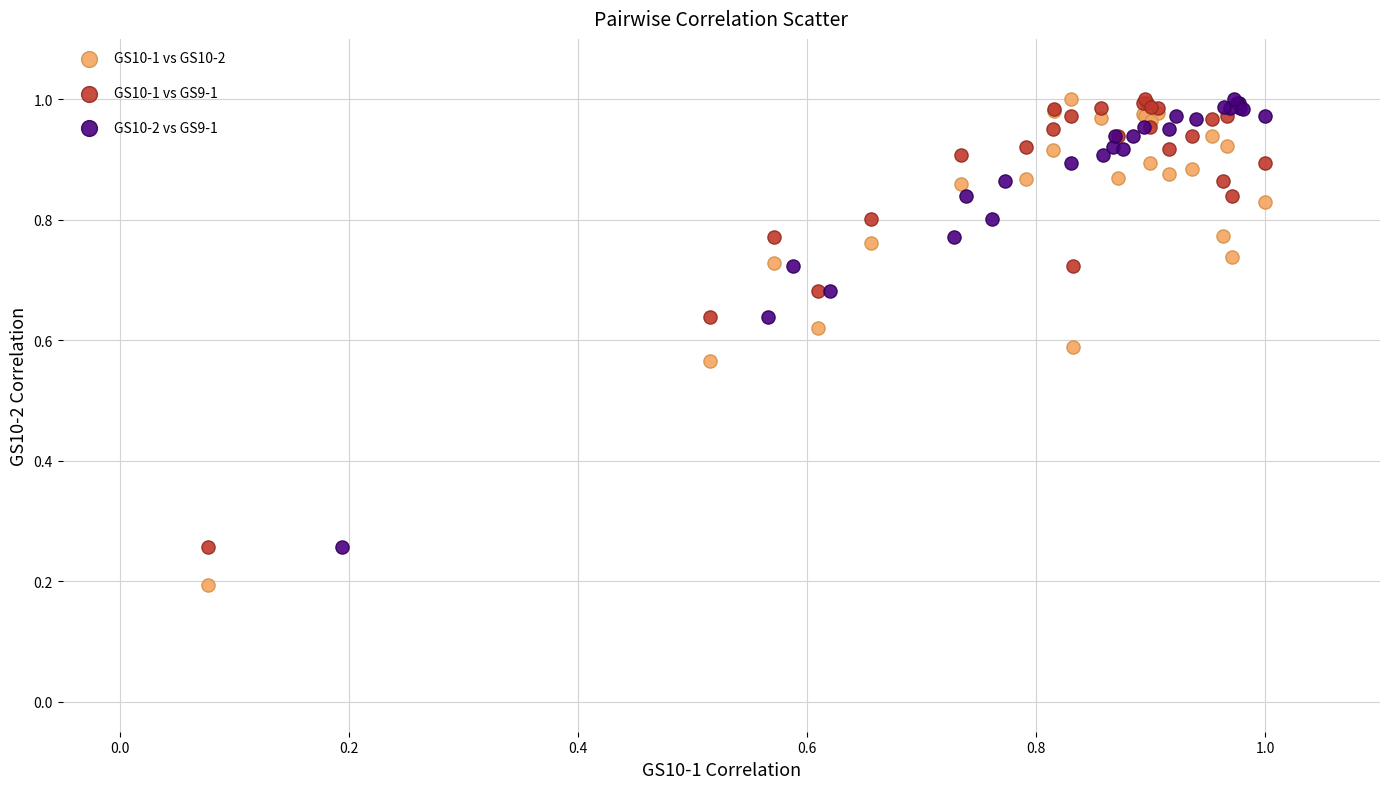

Which series contains the lowest Y value?

GS10-1 vs GS10-2